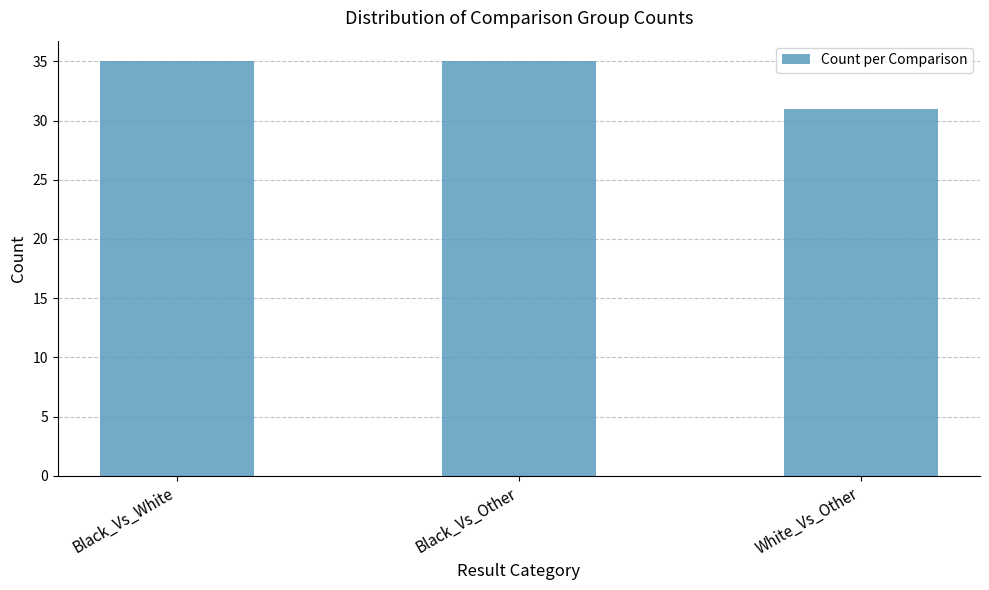

What is the change in value from Black_Vs_White to White_Vs_Other?

-4